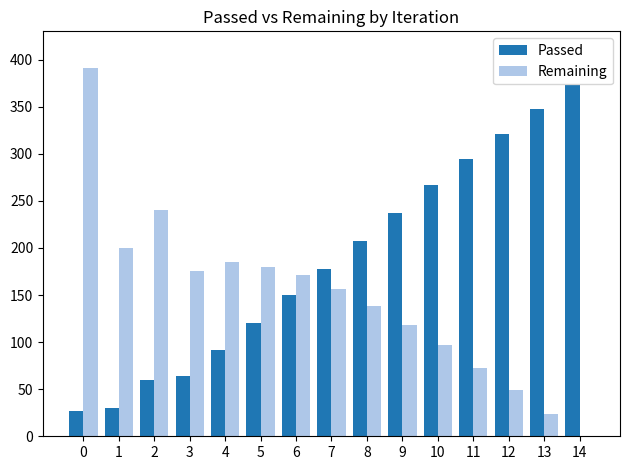

The value of Passed at 9 is 237. True or false?

True